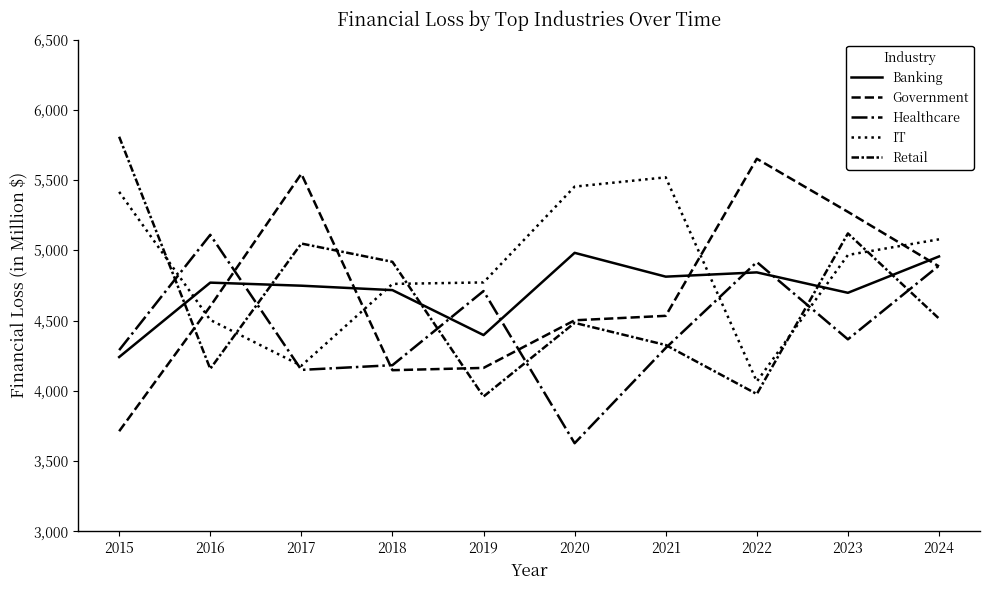

How many lines are shown in the chart?

5